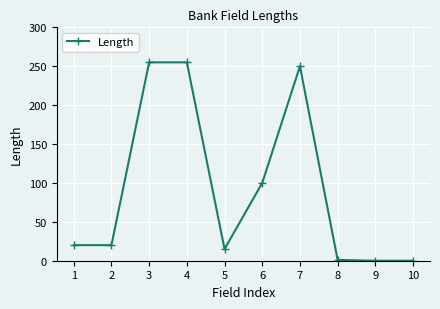

What is the maximum value shown in the chart?

255